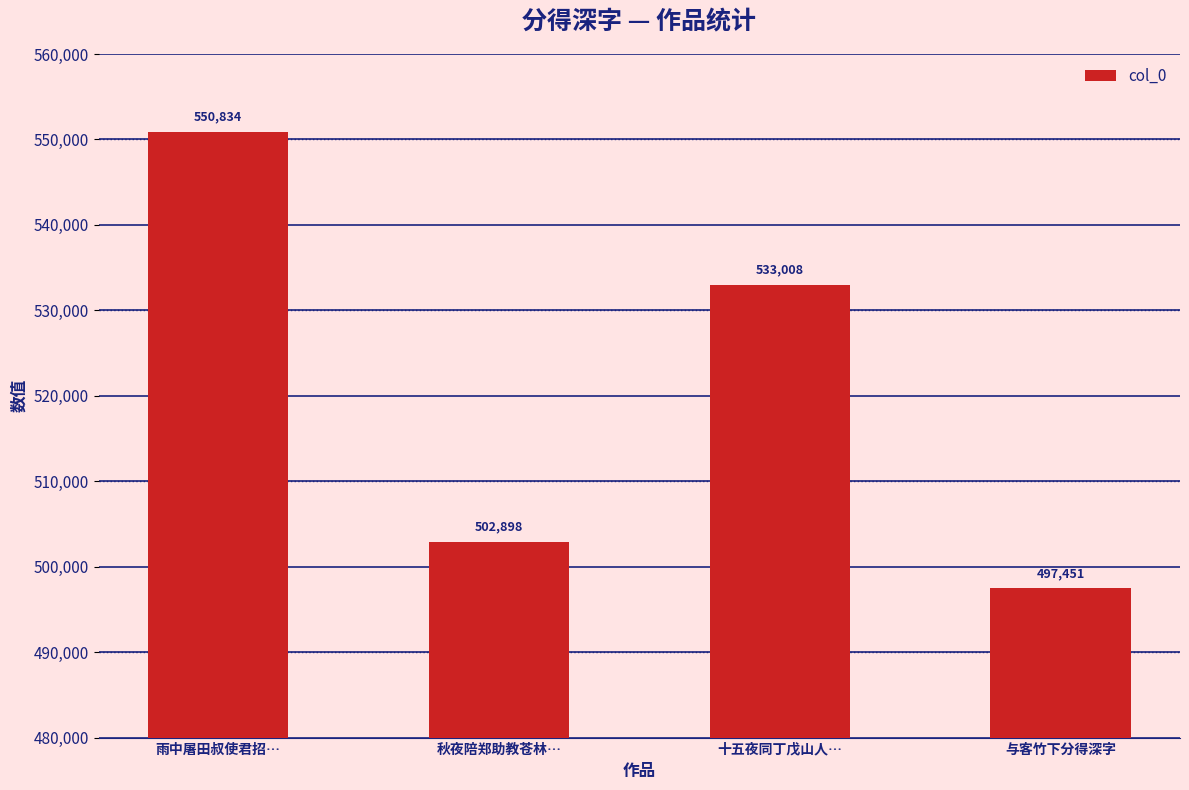

Between 与客竹下分得深字 and 雨中屠田叔使君招…, which is larger?

雨中屠田叔使君招…